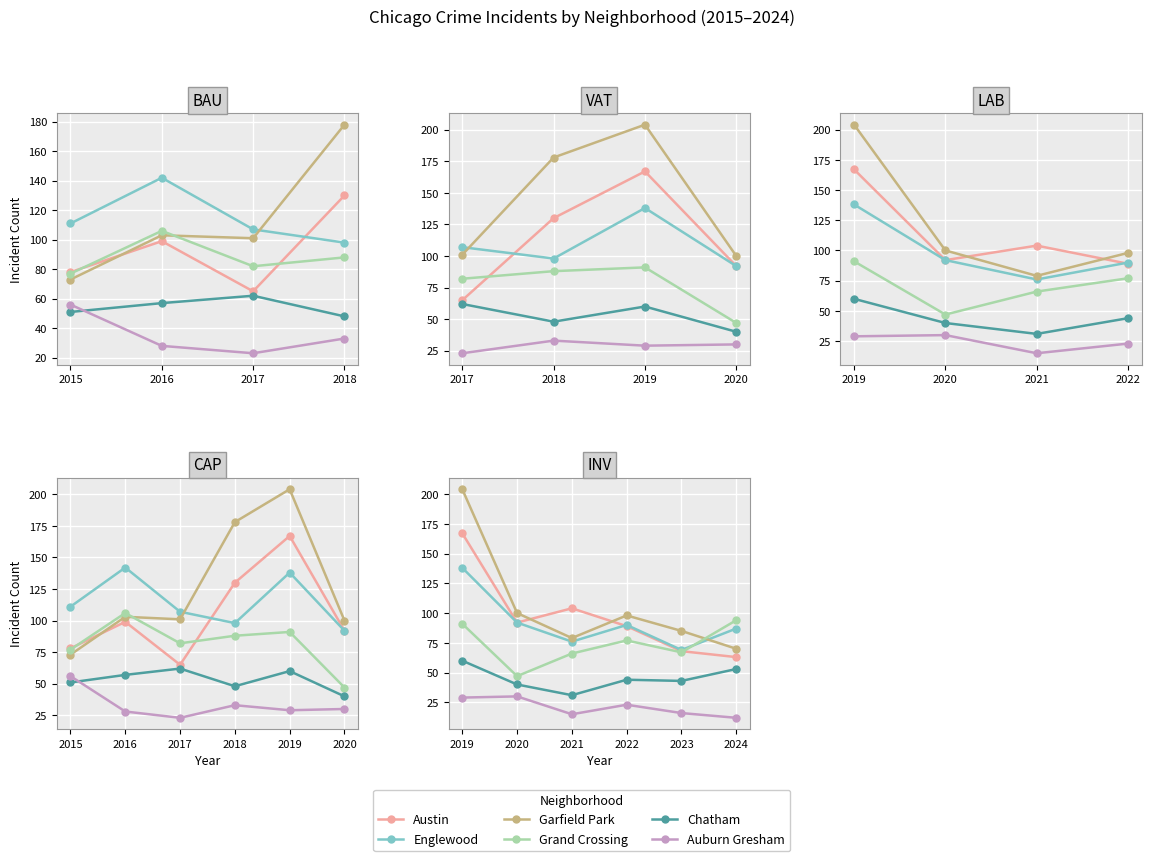

Does the chart display data point markers on the line(s)?

Yes